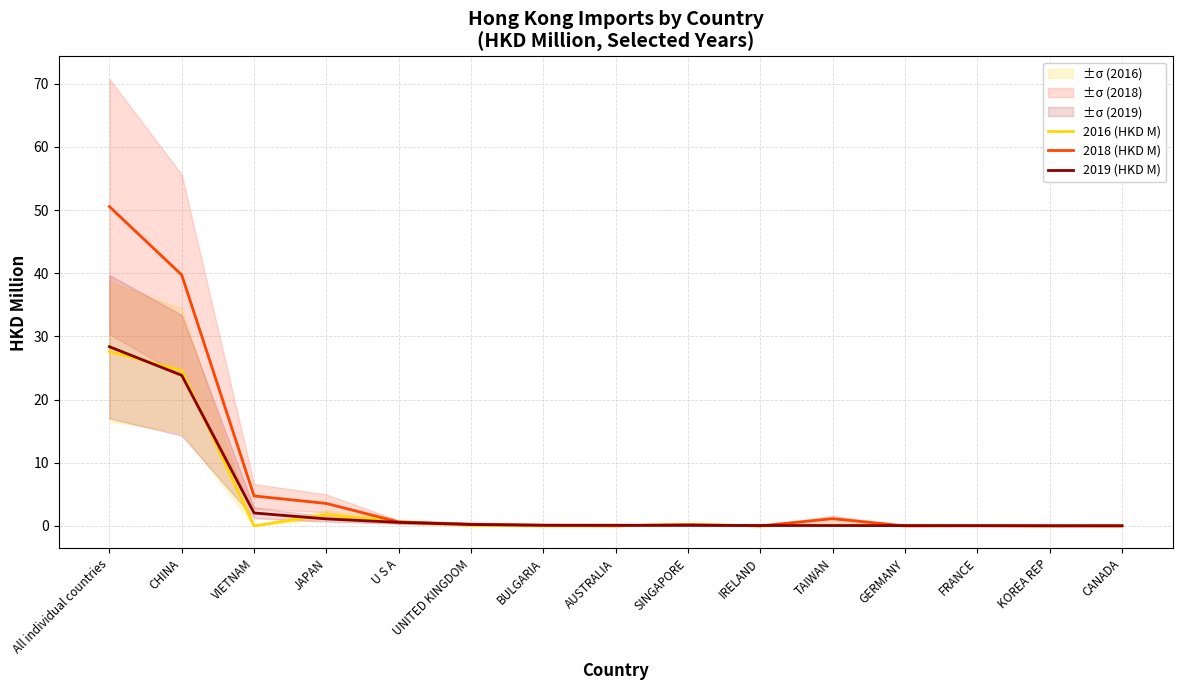

How many lines are shown in the chart?

3